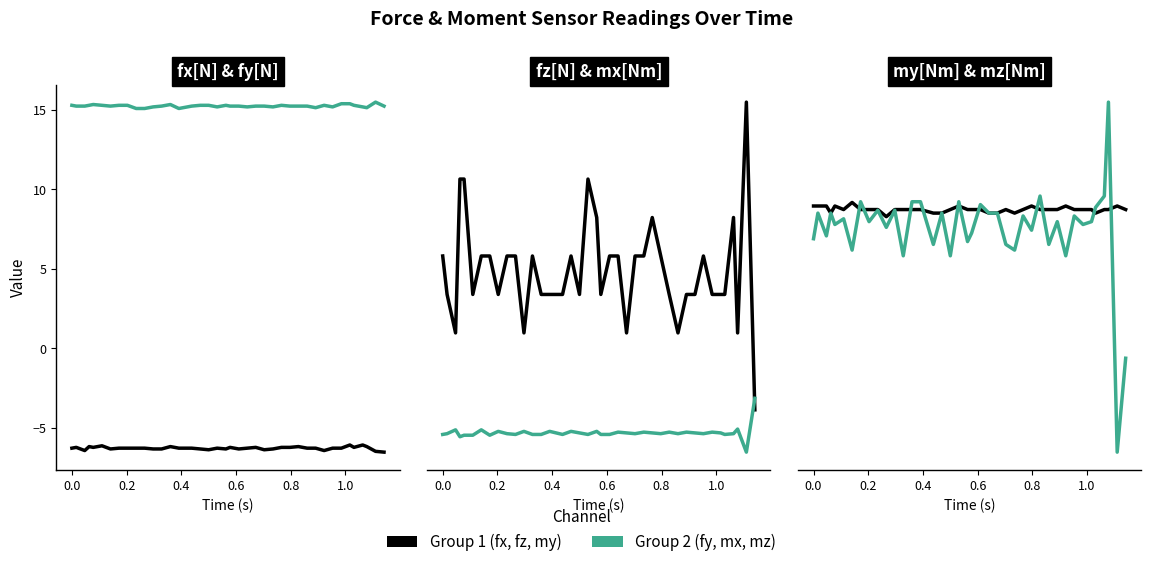

True or false: fx[N] and mx[Nm] intersect in this chart.

False